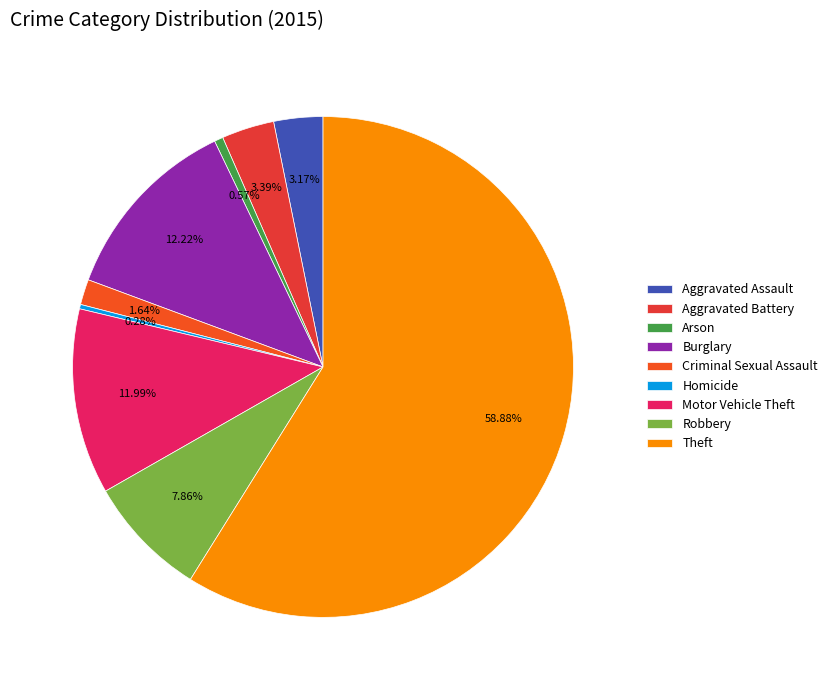

Between Motor Vehicle Theft and Aggravated Battery, which is larger?

Motor Vehicle Theft